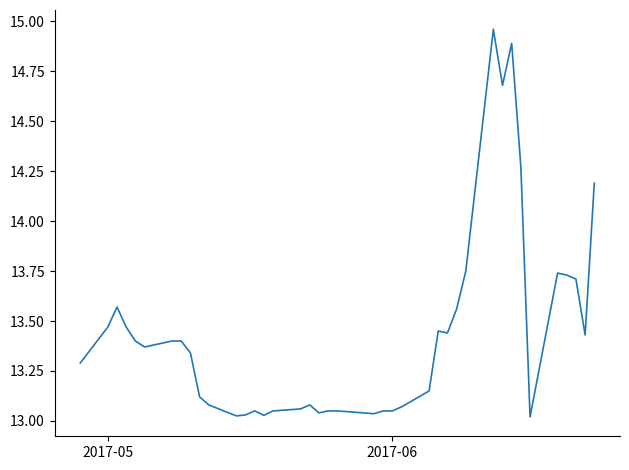

What is the sum of all values?

537.5